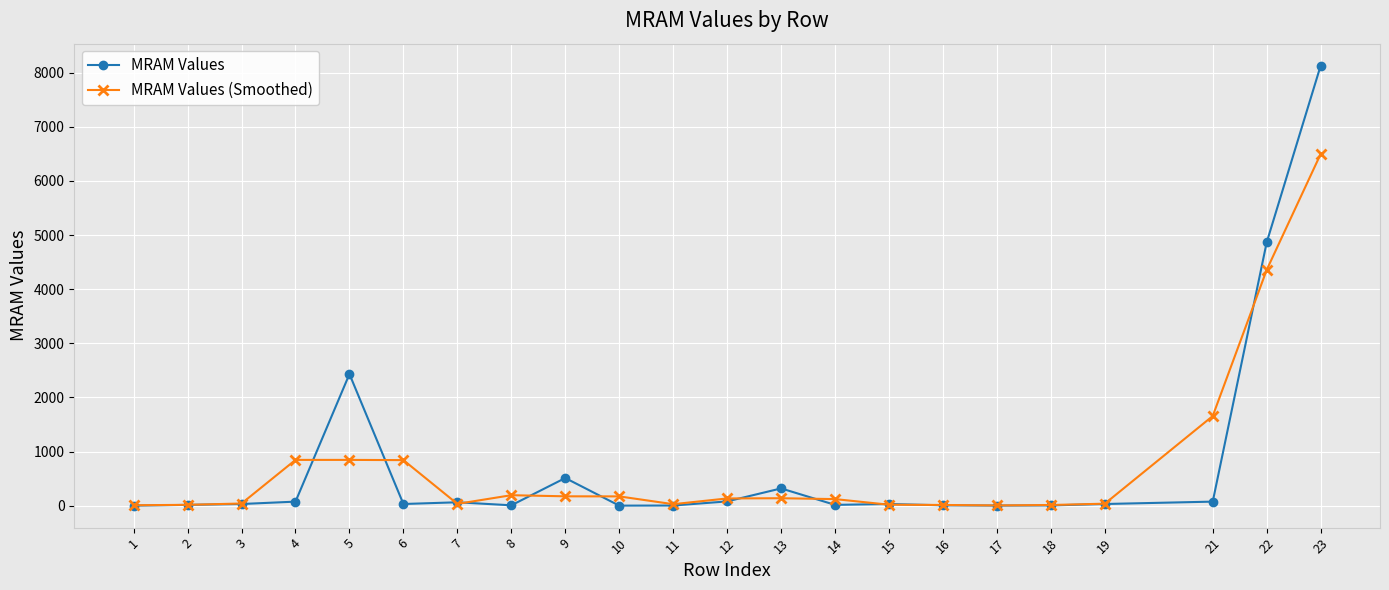

At which label is MRAM Values (Smoothed) closest to 3250?

22